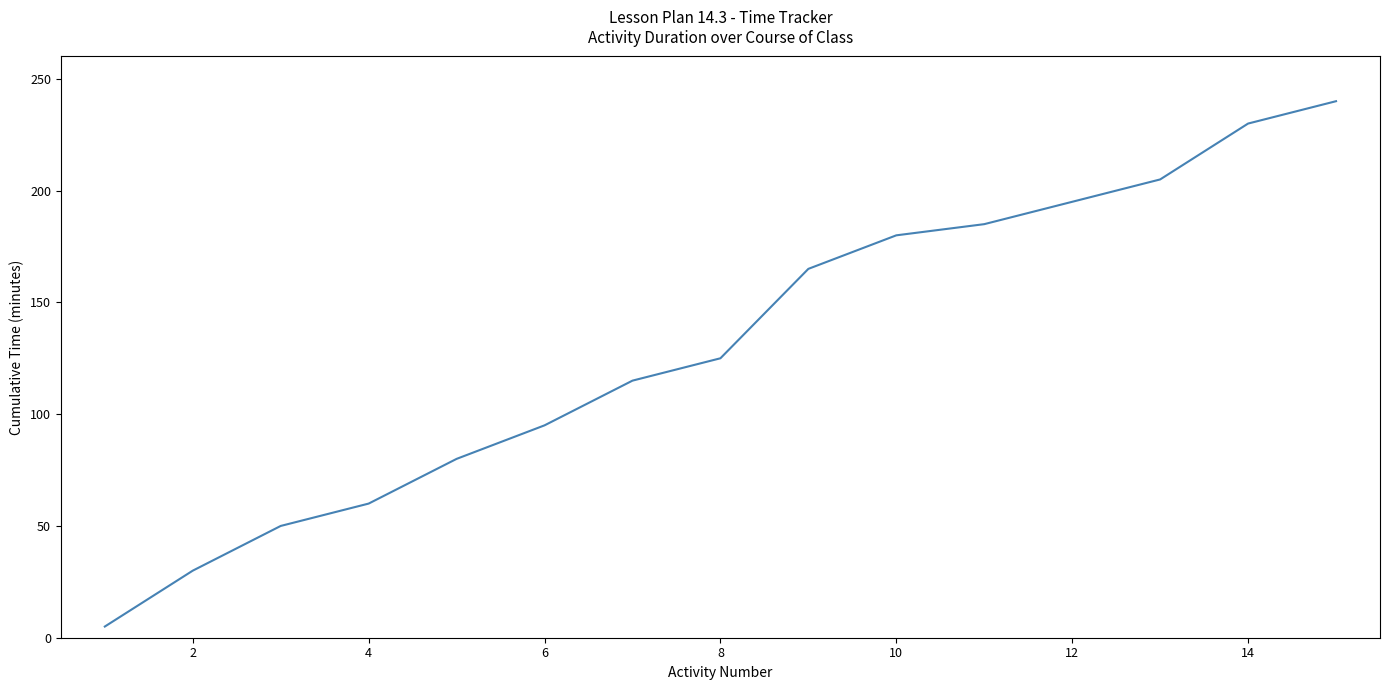

What is the greatest value displayed?

240